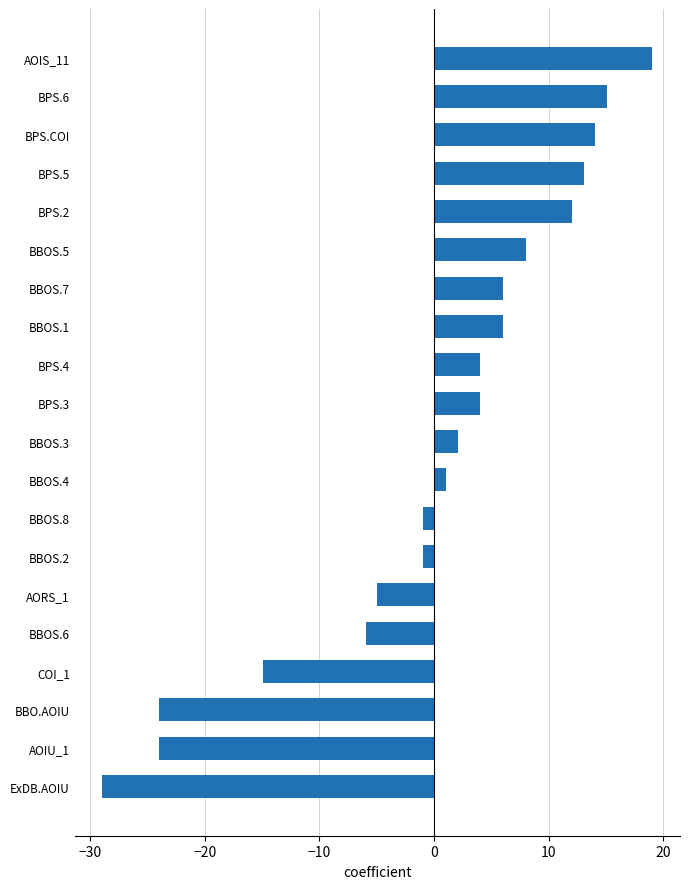

The value at BPS.5 is 13.1. True or false?

True